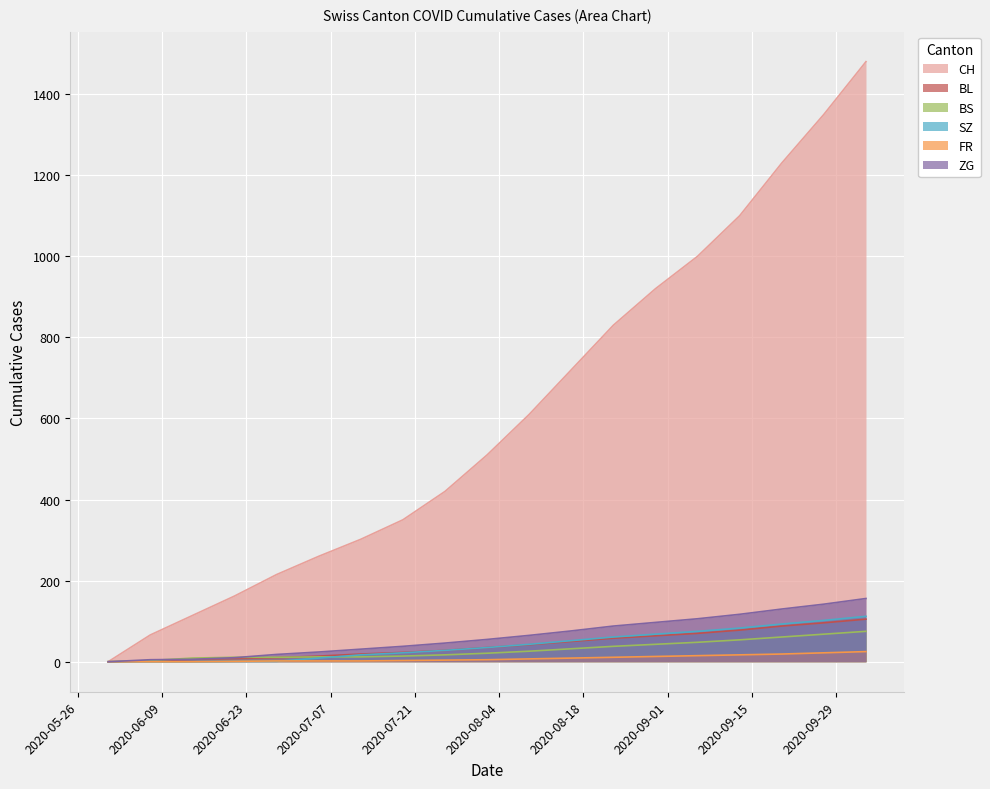

True or false: CH has more than 0 points higher than both neighbors.

False